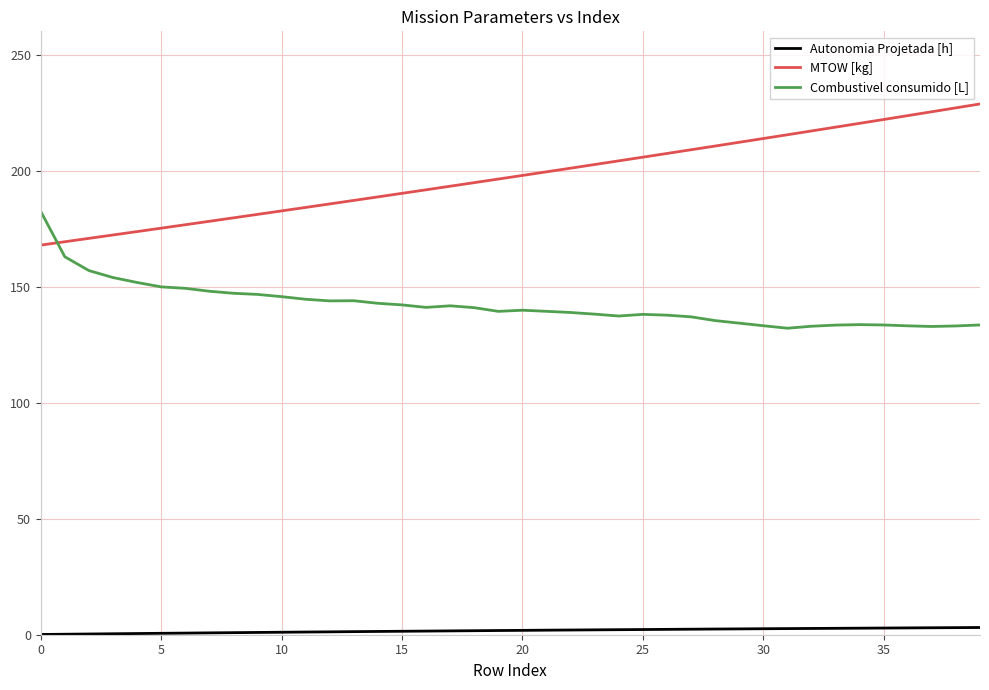

What is the maximum value for MTOW [kg]?

228.7